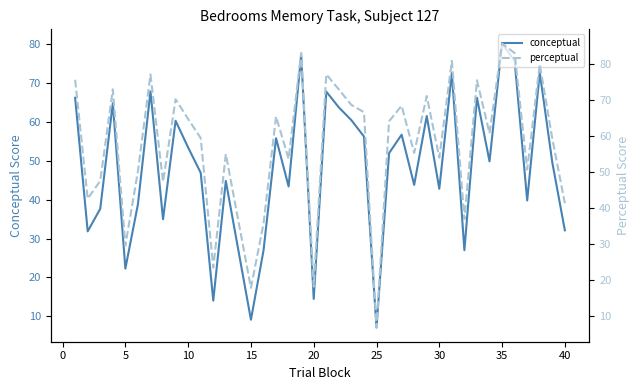

At which label does conceptual reach its minimum?

25